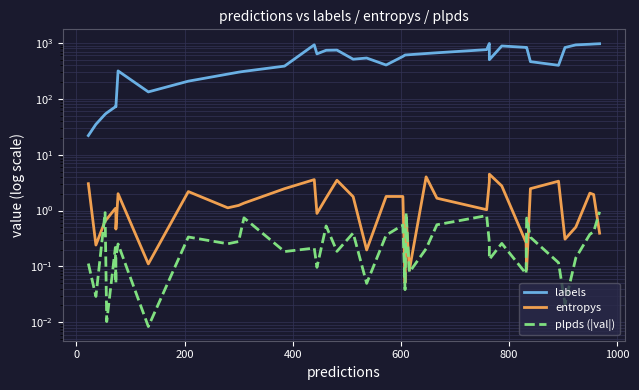

Which series changed the most between 200 and 1000?

labels